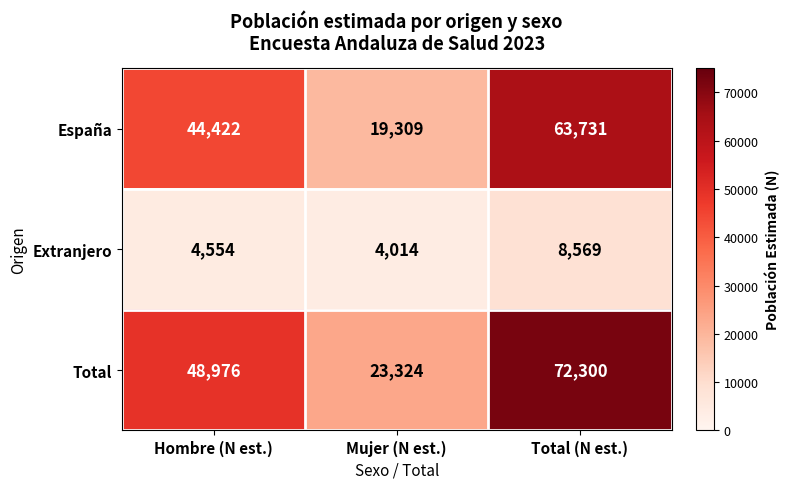

What is the sum of all España values?

127462